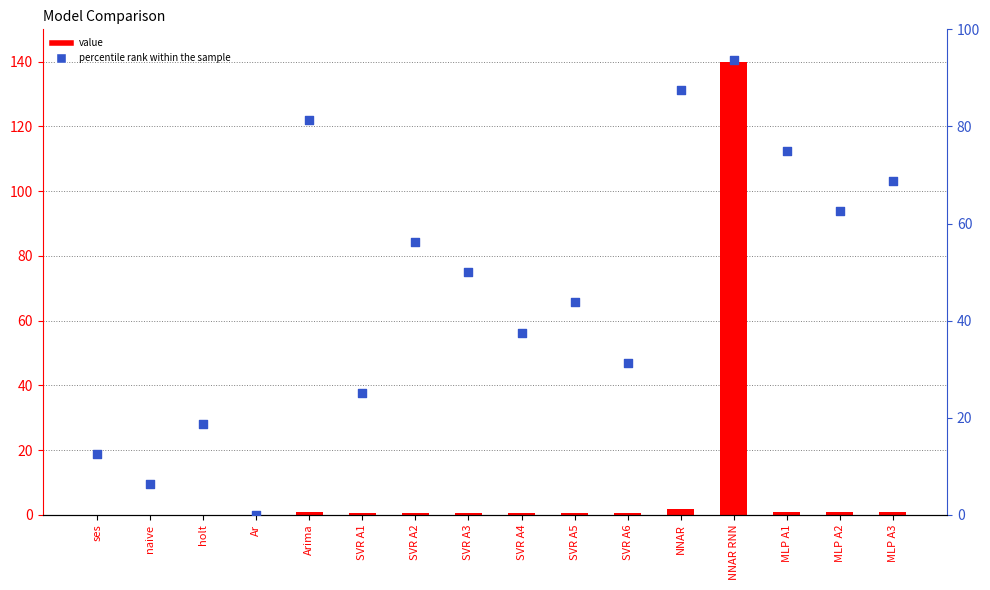

Is the value of percentile rank within the sample at MLP A3 greater than the value of value at MLP A2?

Yes